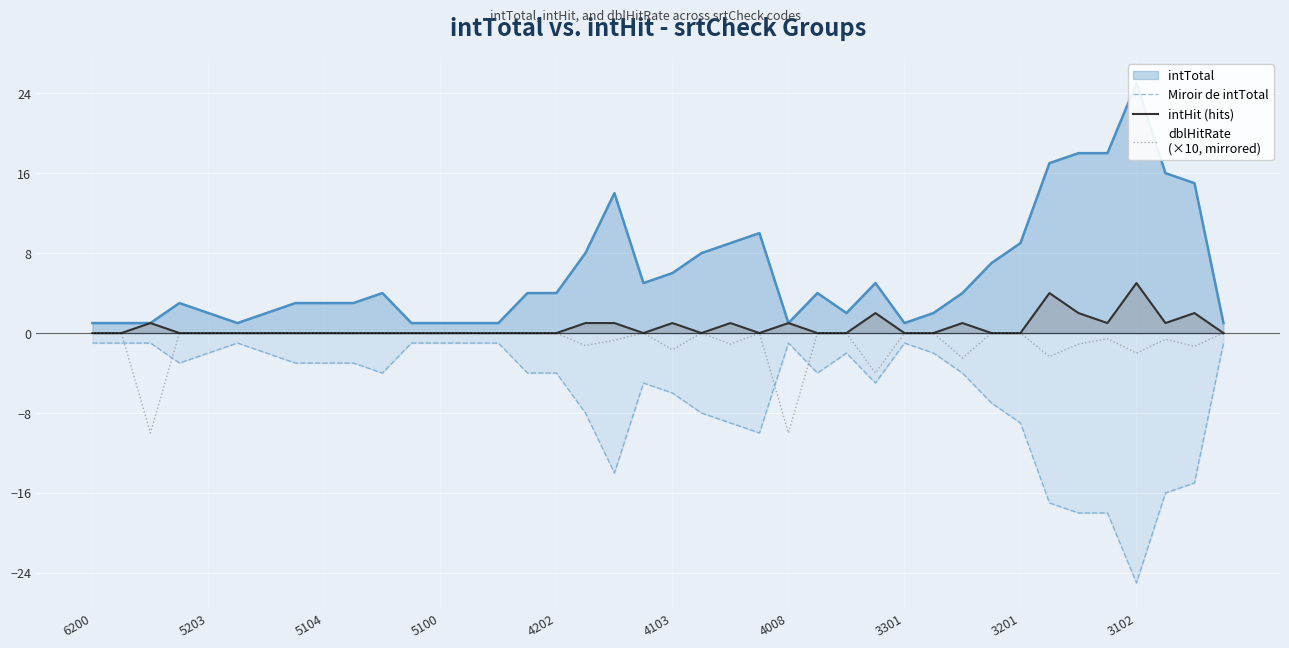

True or false: intHit (hits) and dblHitRate
(×10, mirrored) cross at least once.

False